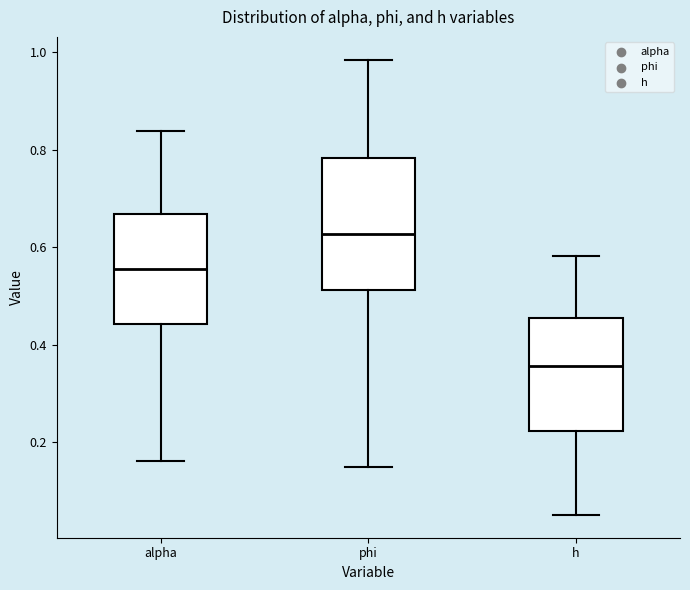

Which box has the lowest median line?

h